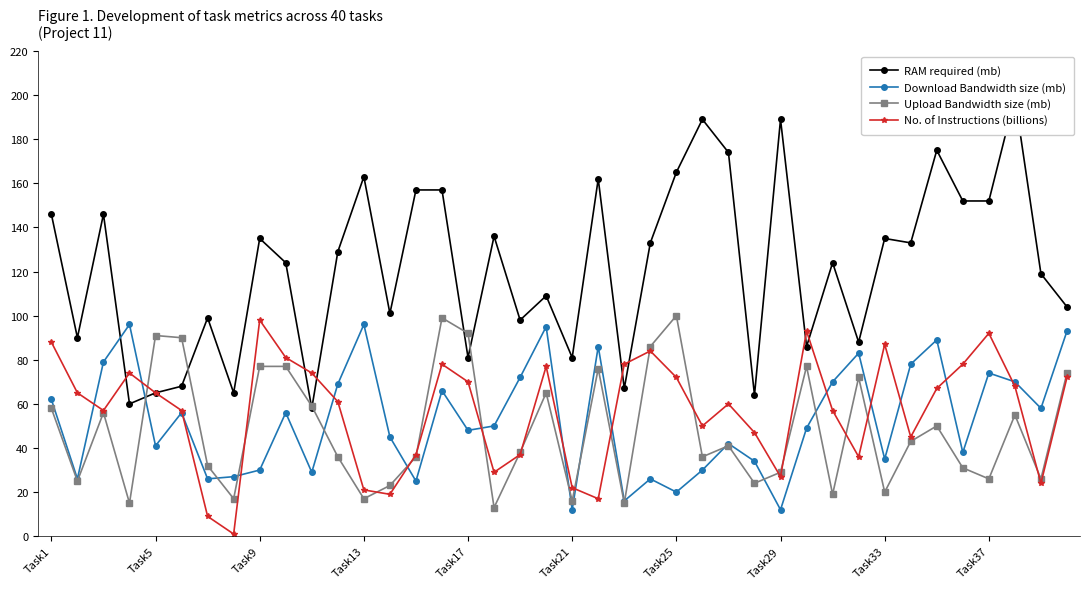

True or false: Download Bandwidth size (mb) has a value of 7 at Task25.

False